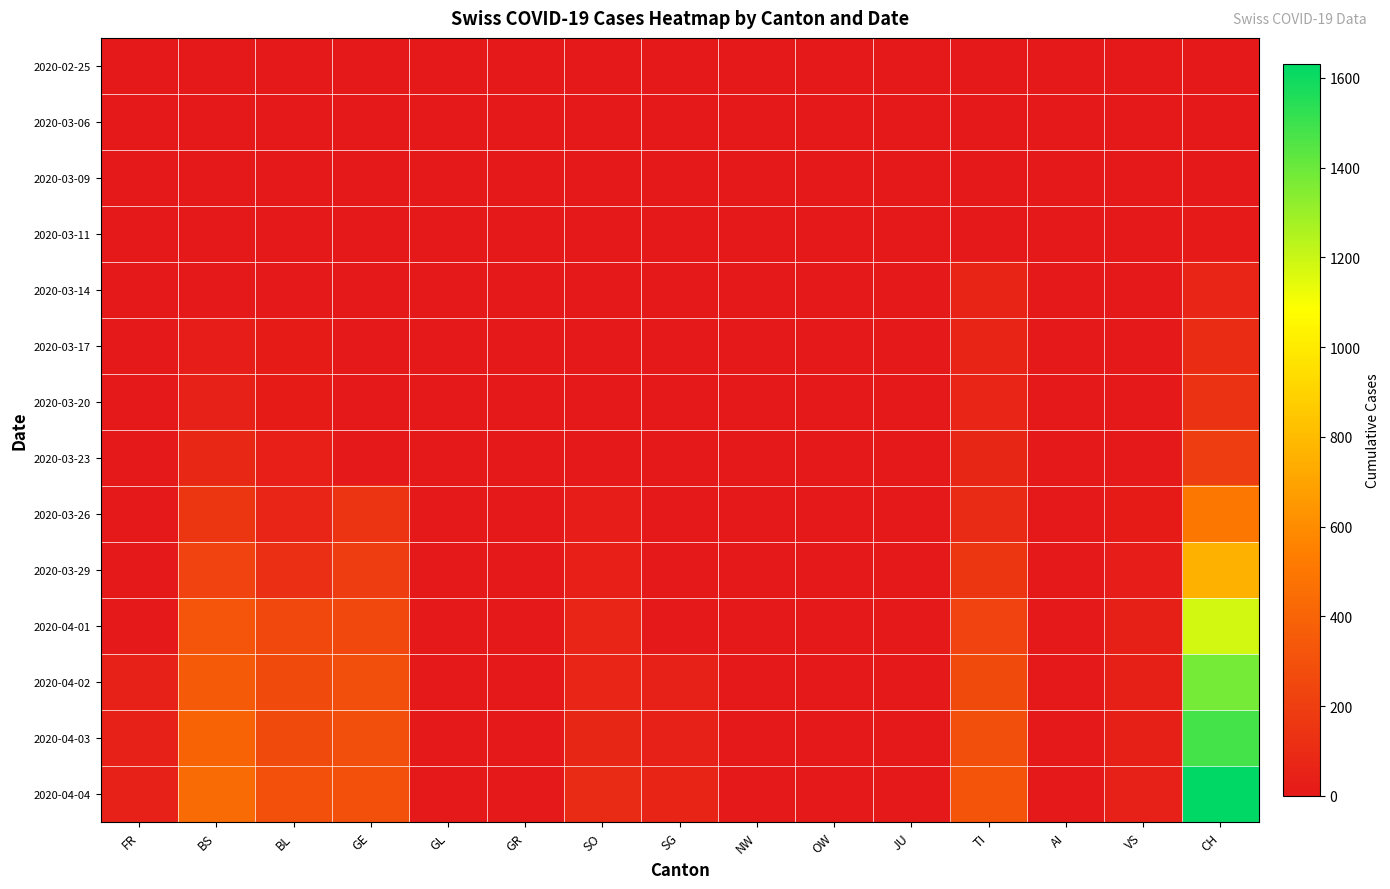

Rank the series at GE from lowest to highest value.

2020-02-25, 2020-03-06, 2020-03-09, 2020-03-11, 2020-03-14, 2020-03-17, 2020-03-20, 2020-03-23, 2020-03-26, 2020-03-29, 2020-04-01, 2020-04-02, 2020-04-03, 2020-04-04